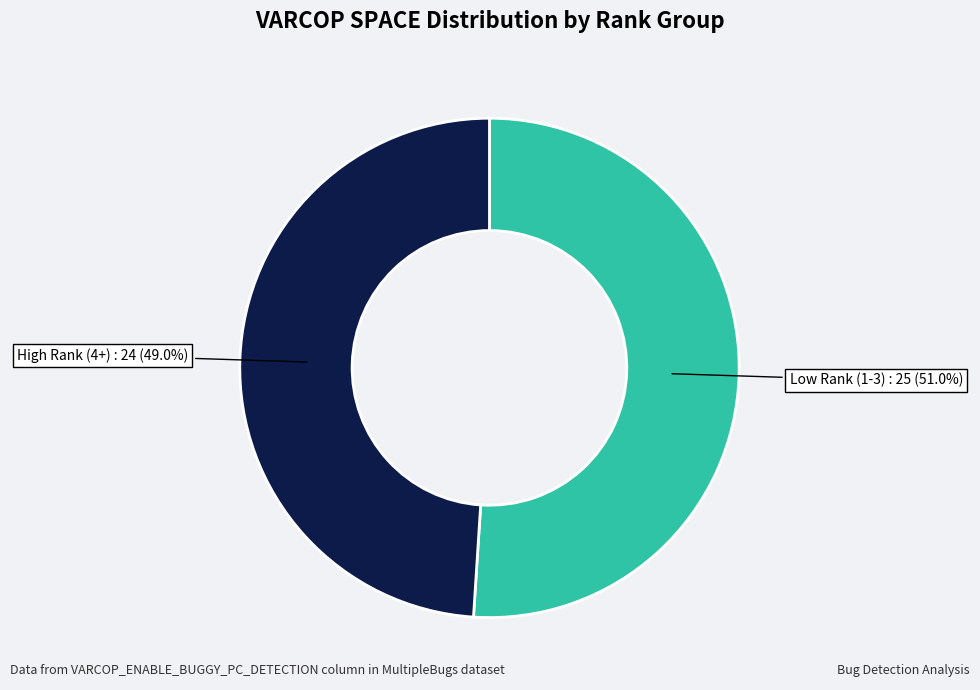

Does any single category account for the majority?

Yes